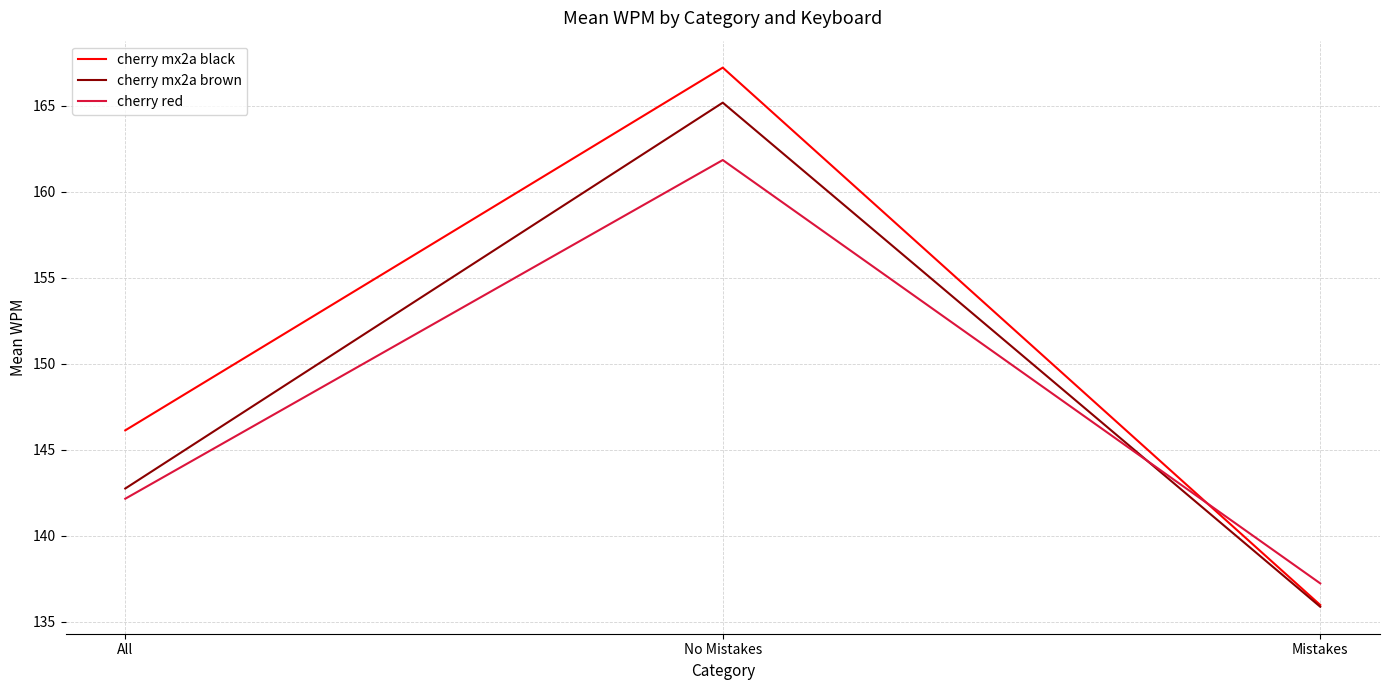

At which label is cherry mx2a black closest to 151?

All